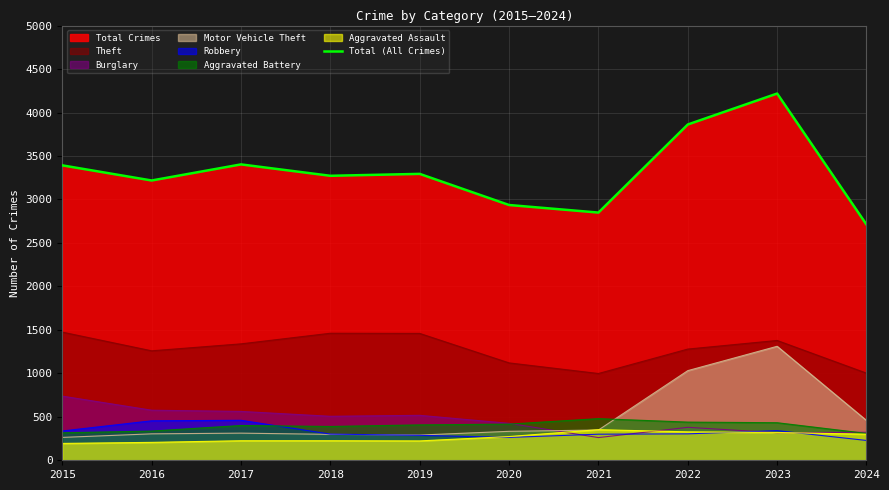

True or false: there are more than 2 points higher than both neighbors.

True